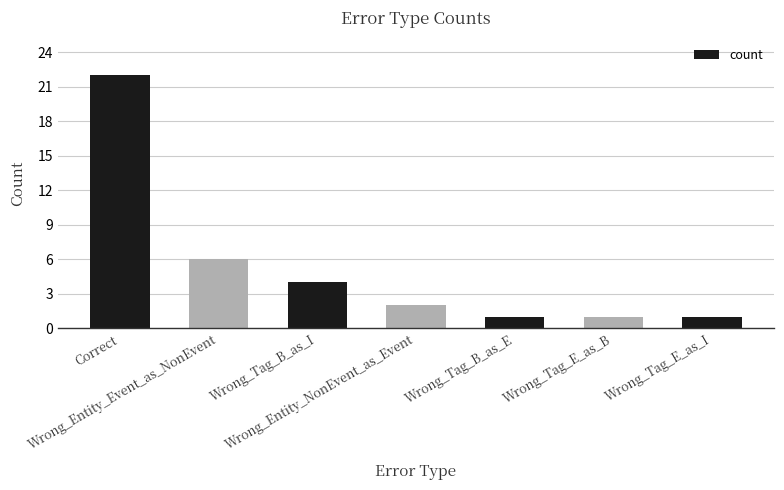

At which label is the value closest to 11?

Wrong_Entity_Event_as_NonEvent